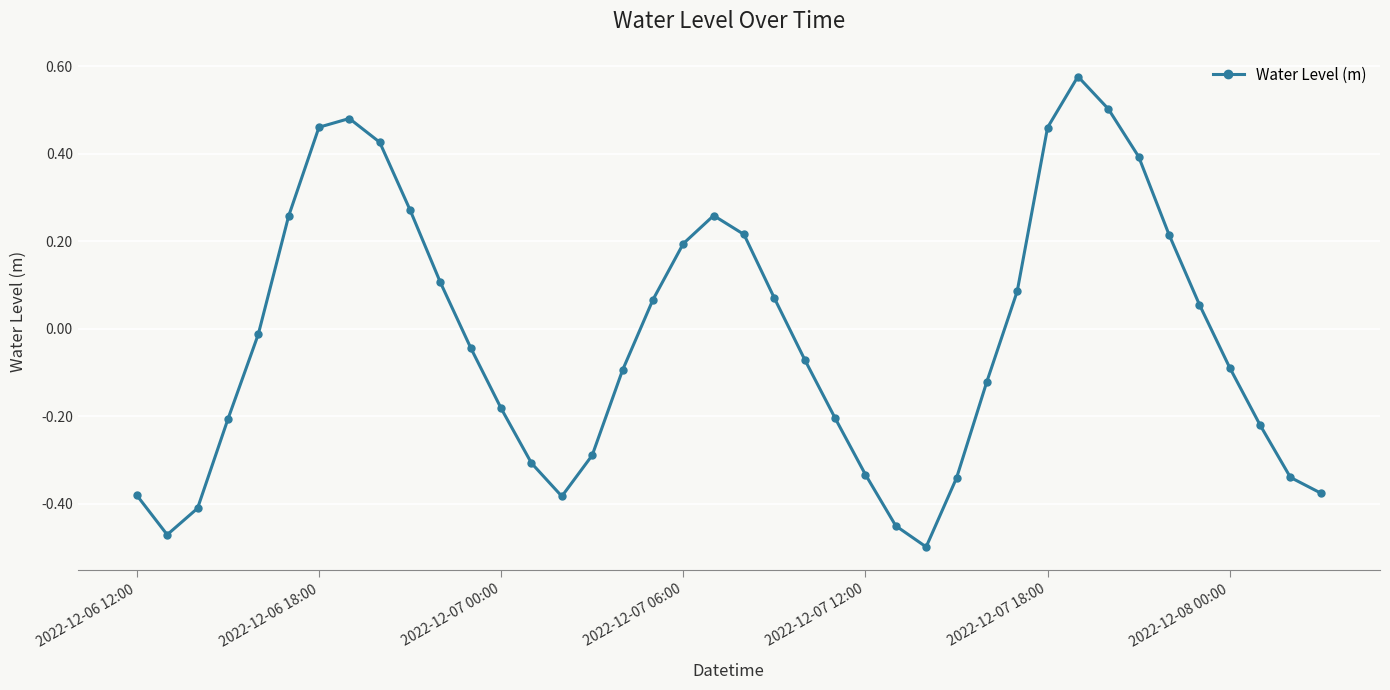

How many values are below zero?

22